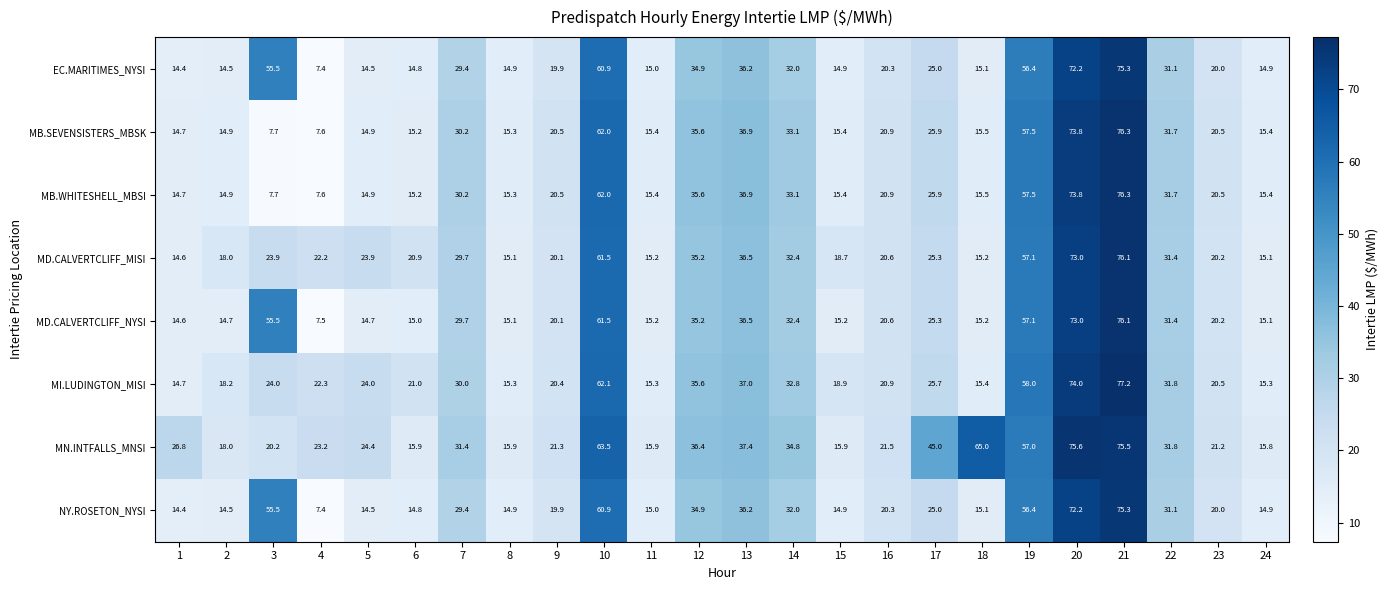

The MB.SEVENSISTERS_MBSK series shows 15.4 at 11. True or false?

True